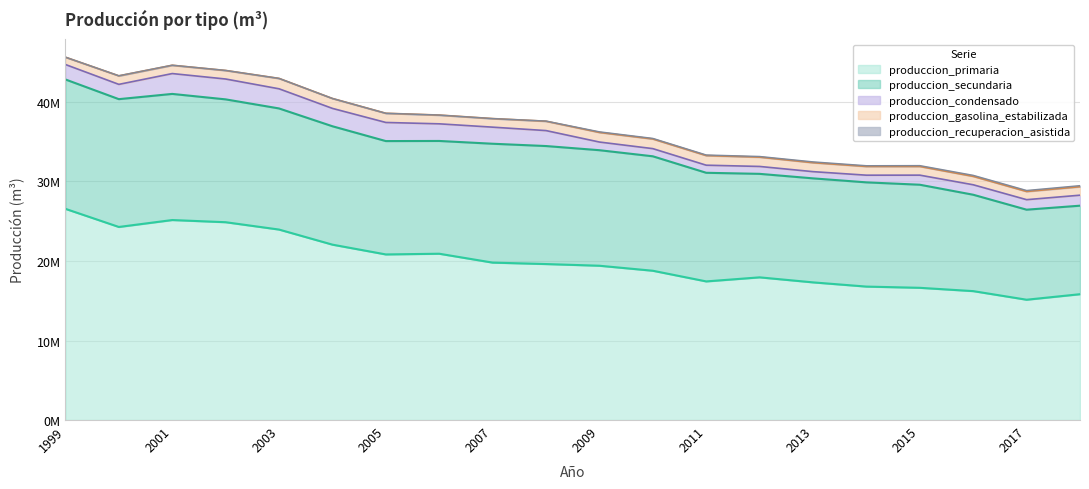

How many lines are shown in the chart?

5